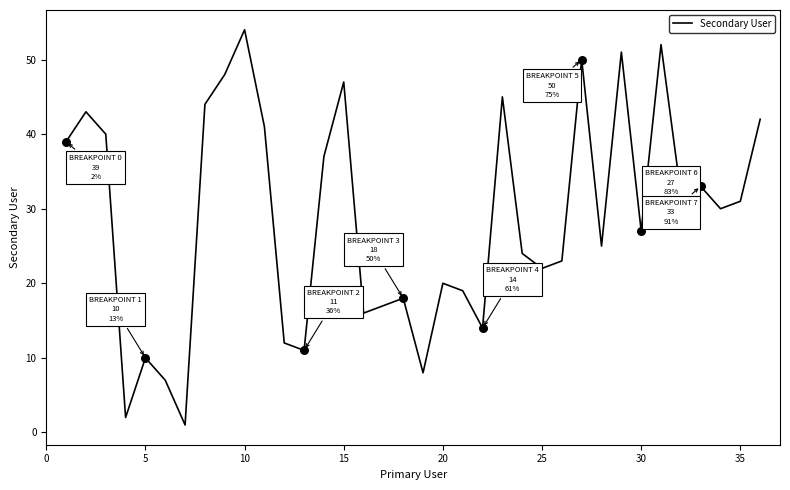

What is the greatest value displayed?

54